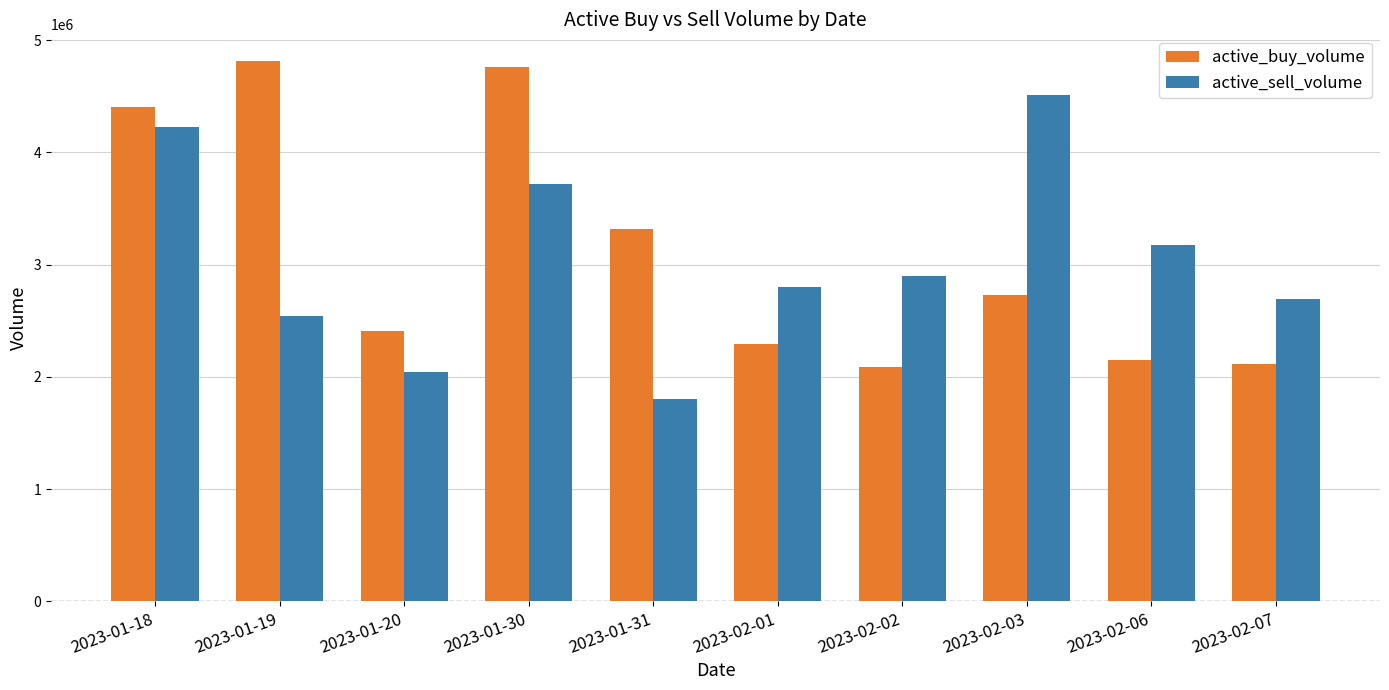

What is the label of the 7th bar from the right?

2023-01-30